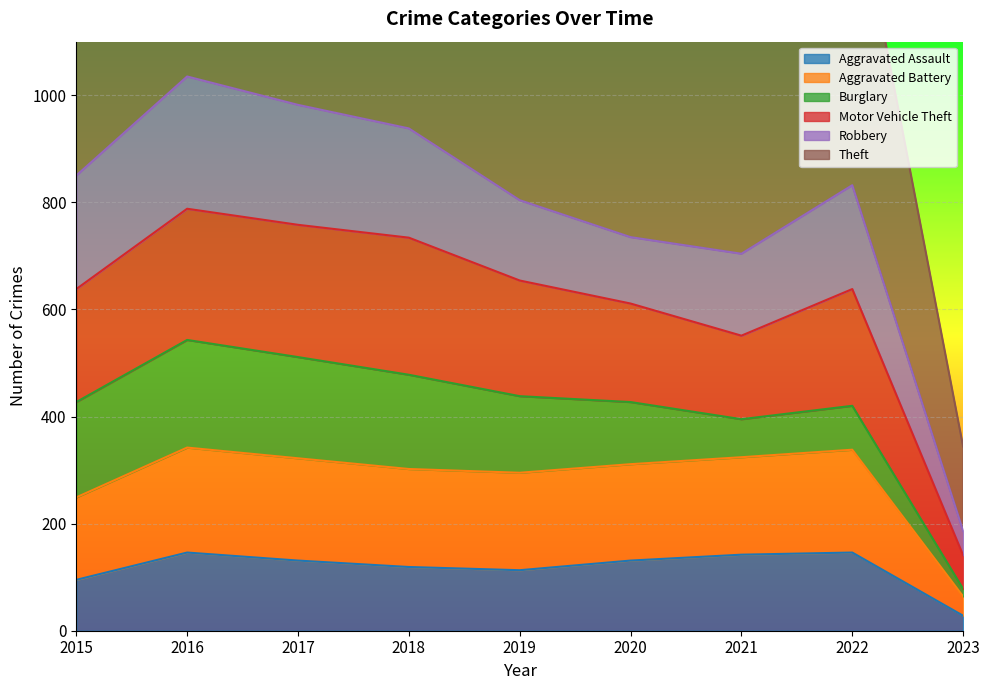

True or false: Aggravated Assault and Motor Vehicle Theft intersect in this chart.

False